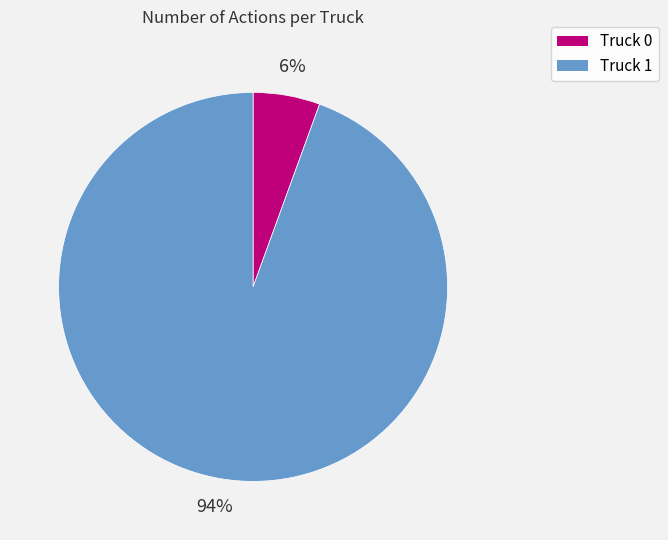

Which category has the biggest portion of the pie?

Truck 1